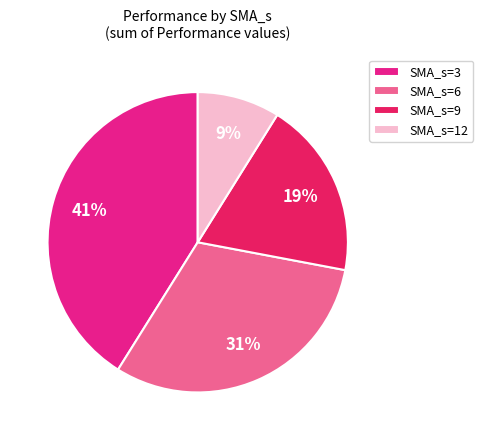

What is the smallest slice in the pie chart?

SMA_s=12